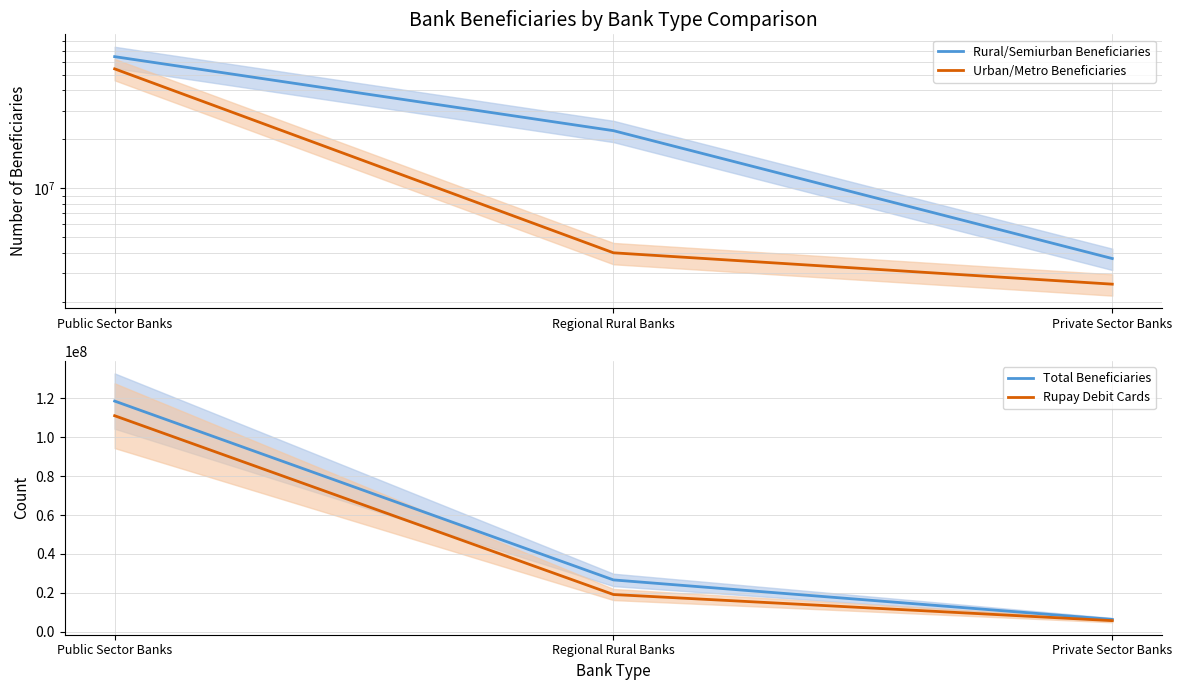

Reading left to right, transcribe all the data shown in this chart.

Rural/Semiurban Beneficiaries: 64458482	22591009	3694168
Urban/Metro Beneficiaries: 54211191	4006223	2569419
Total Beneficiaries: 118669673	26597232	6263587
Rupay Debit Cards: 111130002	19082186	5634326